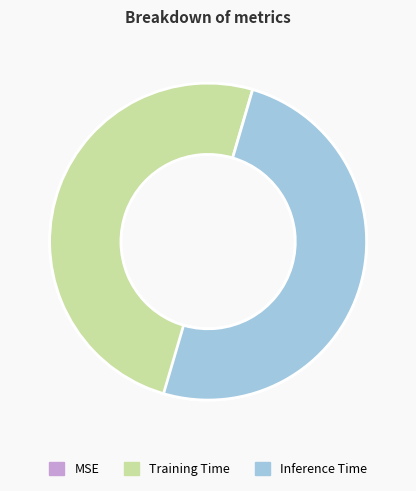

To the nearest percent, what is the average slice percentage?

33%